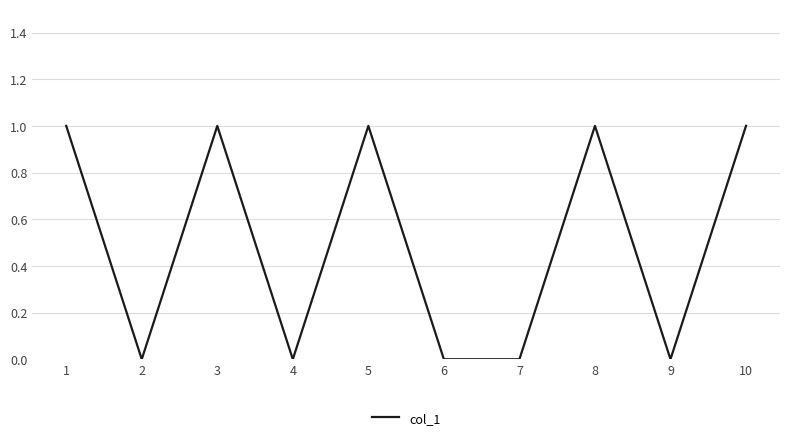

Which has a higher value, 4 or 8?

8